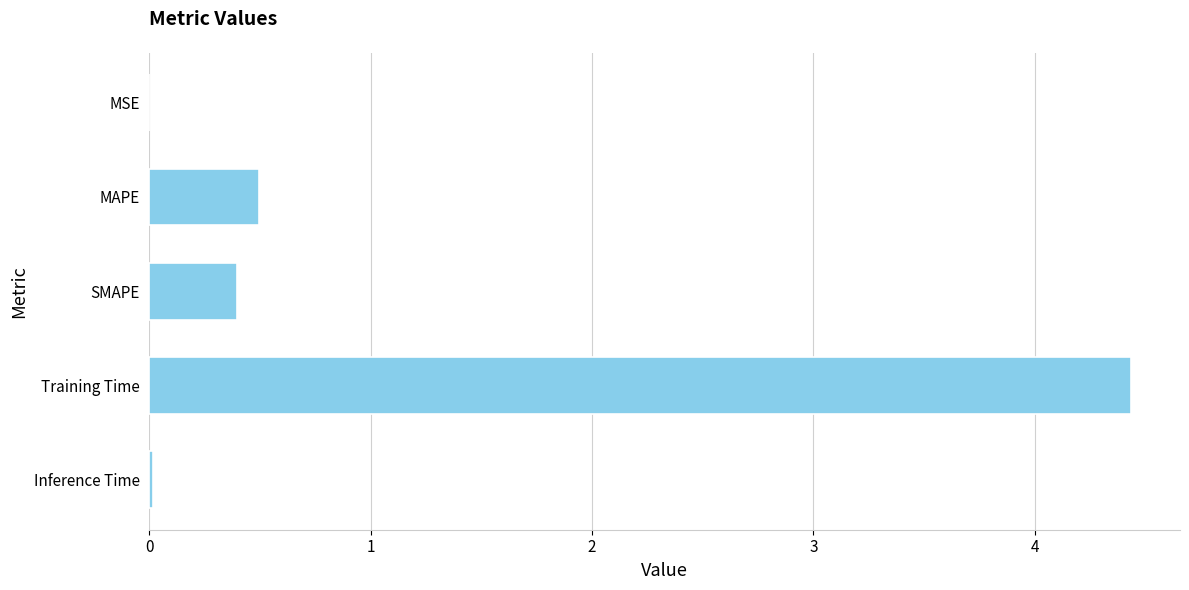

The value at Training Time is 4.4. True or false?

True